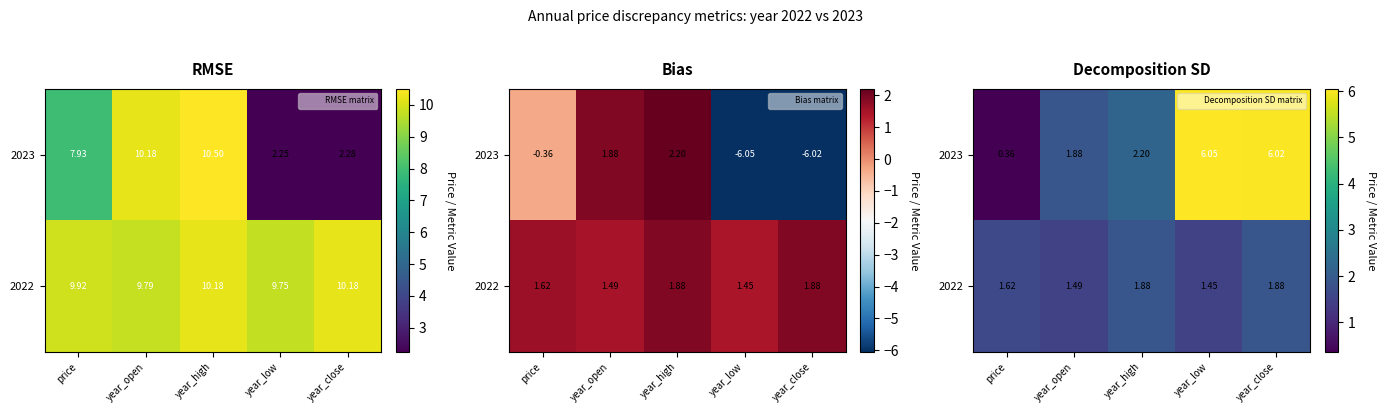

What is the difference between the second highest and second lowest values in the 2022 series?

0.4